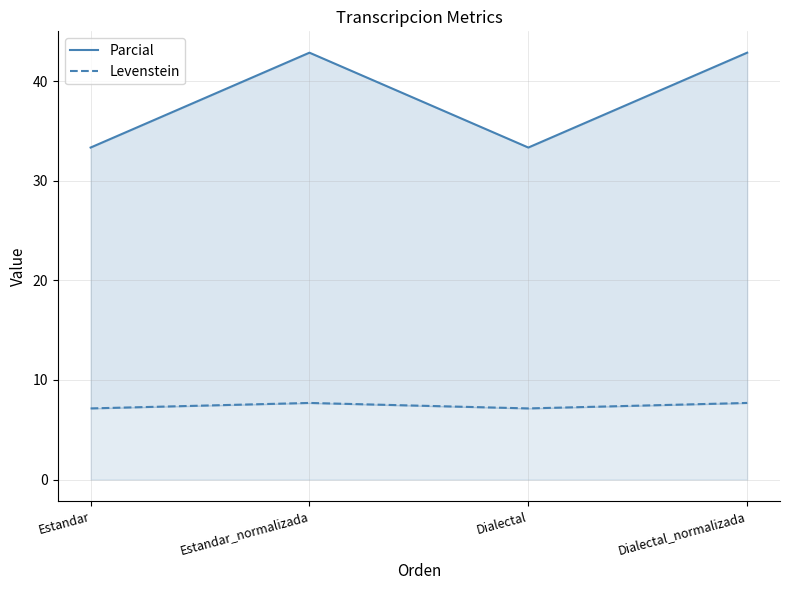

Rank the series at Dialectal from lowest to highest value.

Levenstein, Parcial